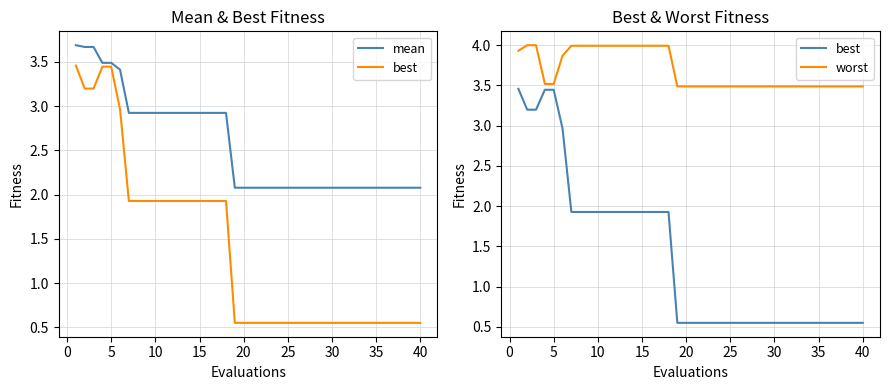

List the series in order of their overall mean, highest first.

worst, mean, best